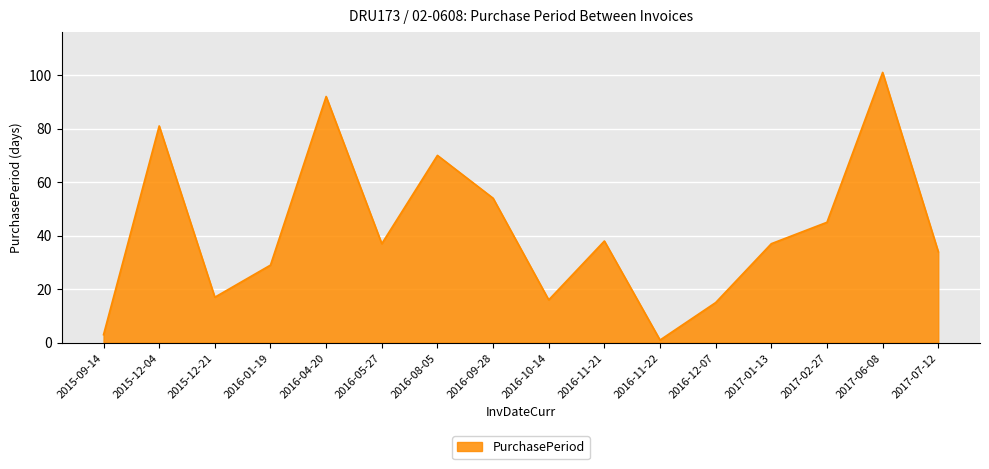

True or false: the data has more than 1 interior local peaks.

True